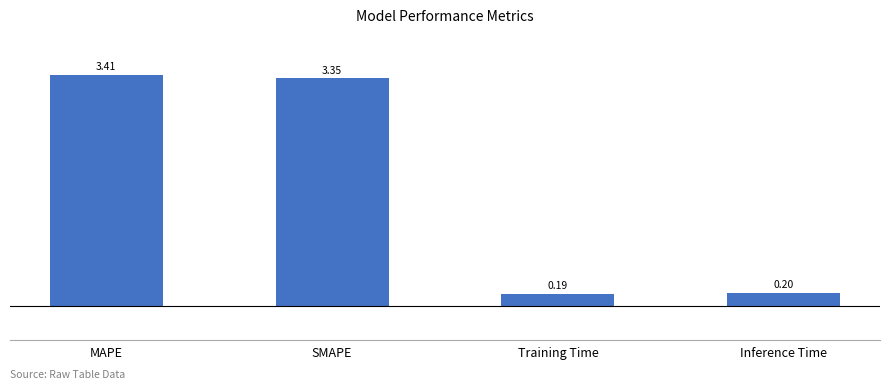

What is the average value?

1.8